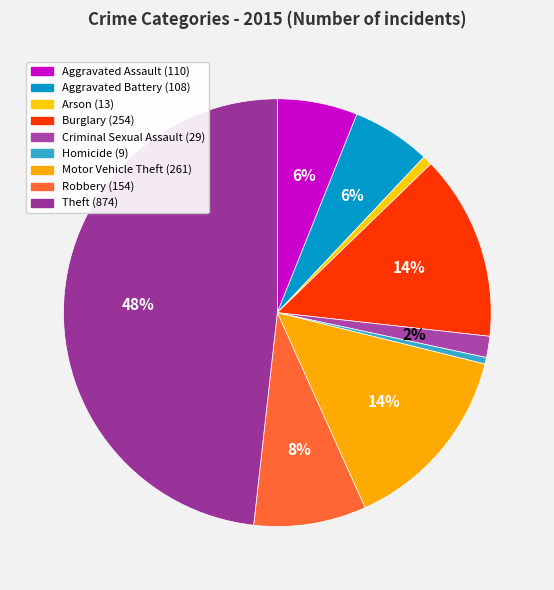

How many slices are in this pie chart?

9